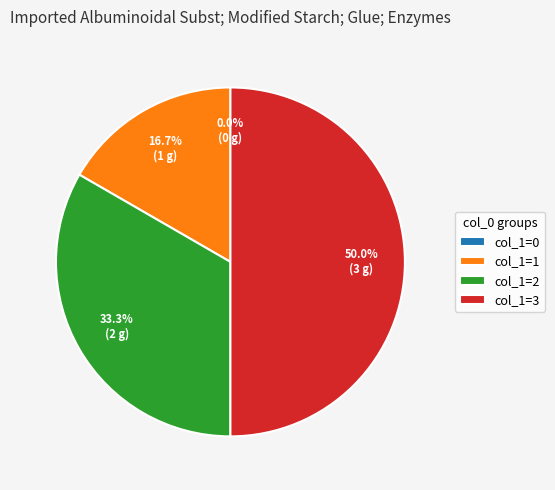

To the nearest percent, what portion does 3 represent?

50%